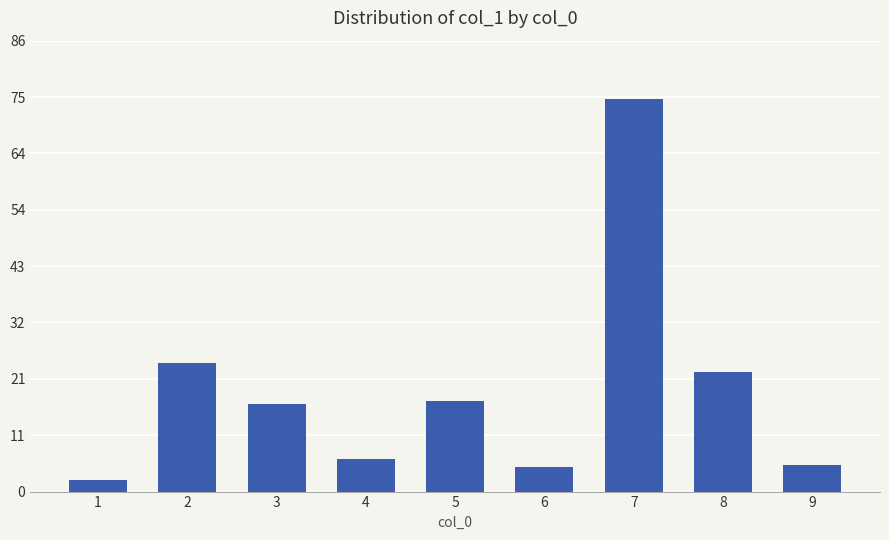

Read the value at 9.

5.0